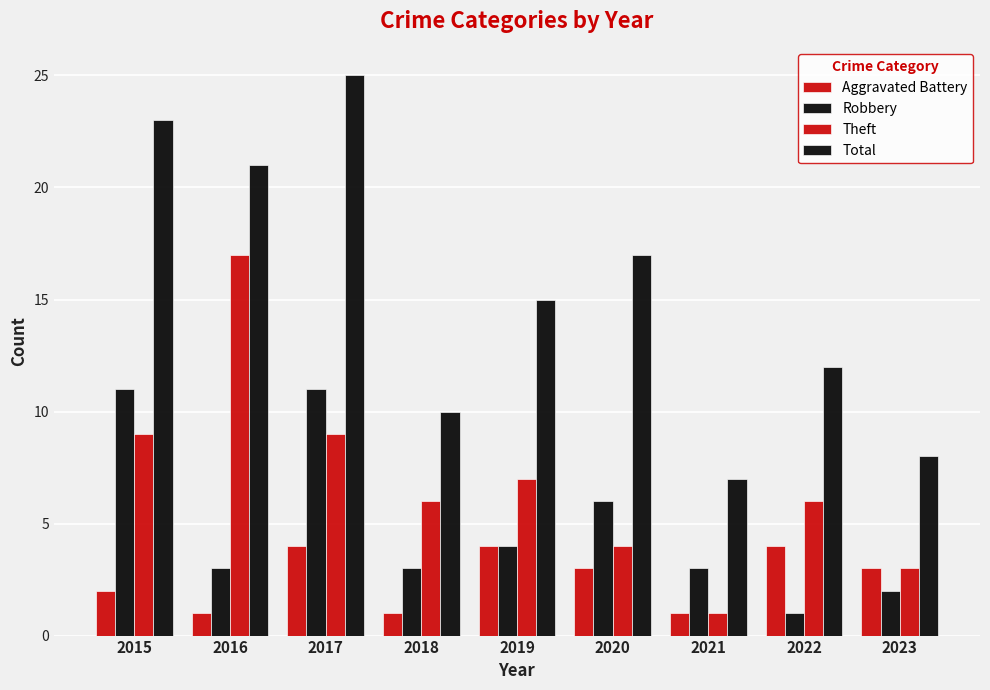

How many data points does each series have?

9